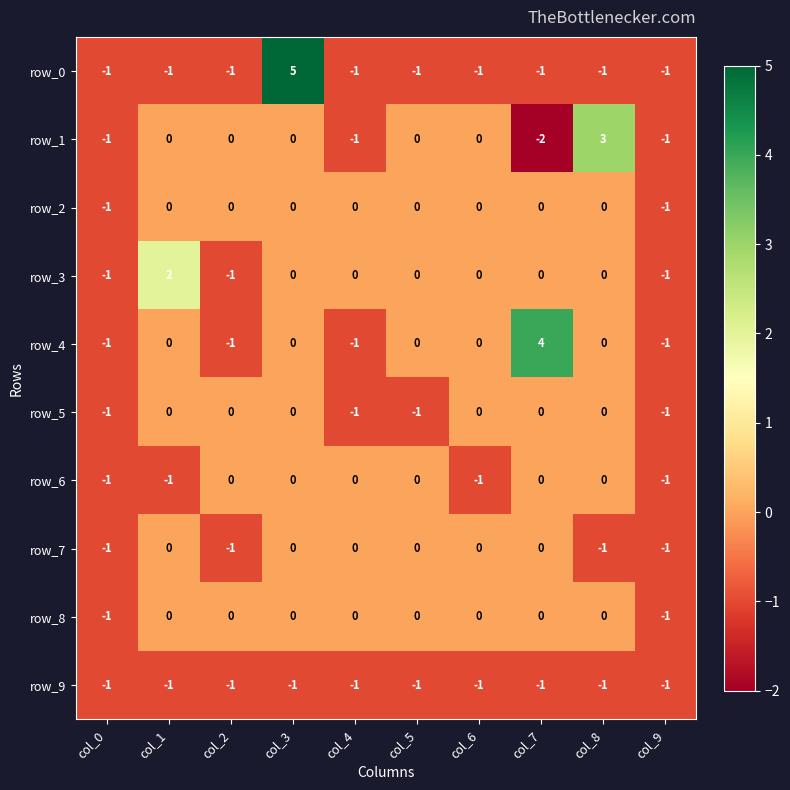

What is the difference between the second highest and second lowest values in the row_1 series?

1